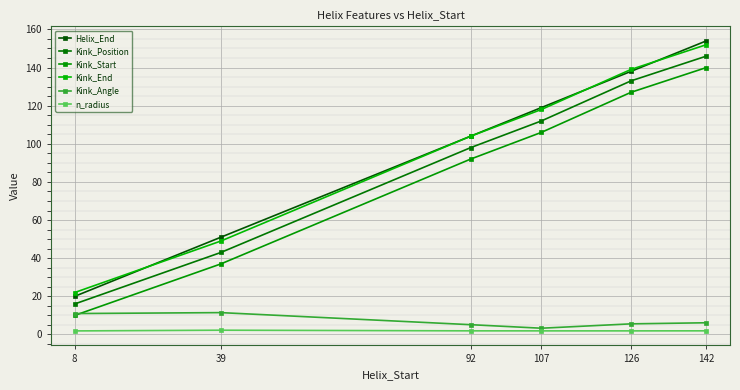

Between 39 and 142, which series saw the biggest shift?

Helix_End